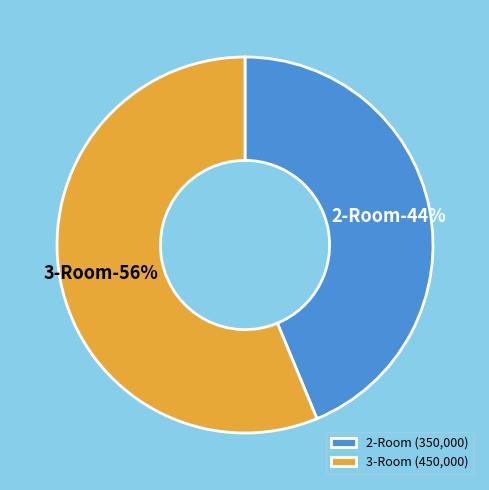

Which category accounts for the majority?

3-Room